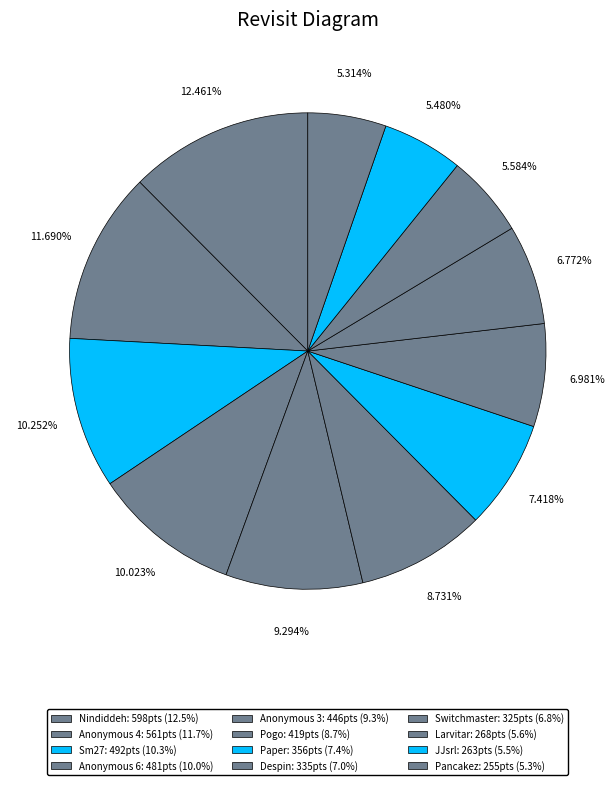

Does JJsrl account for over 50% of the chart?

No